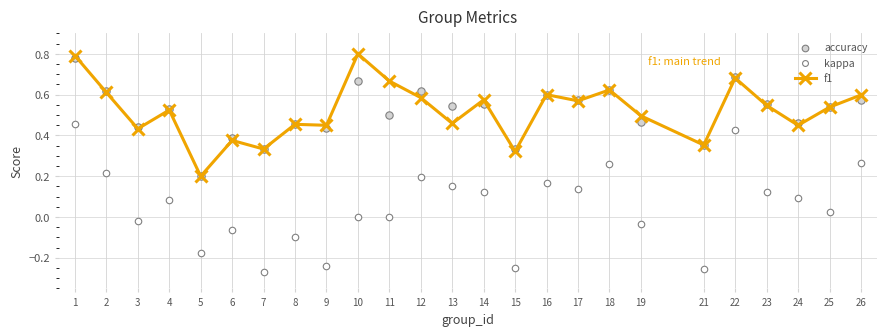

What are all the series names shown in the legend?

f1, accuracy, kappa